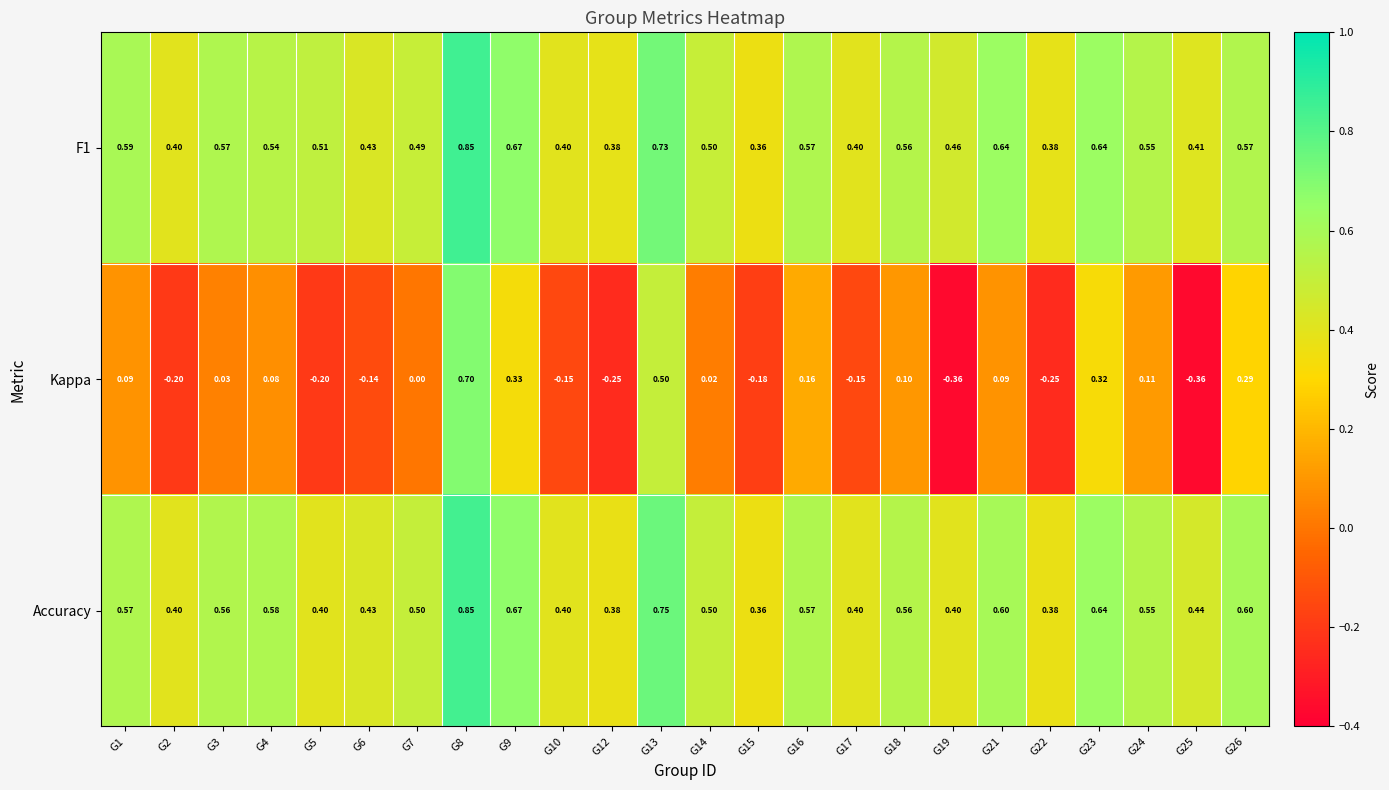

Is the value of Accuracy at G17 greater than the value of F1 at G13?

No